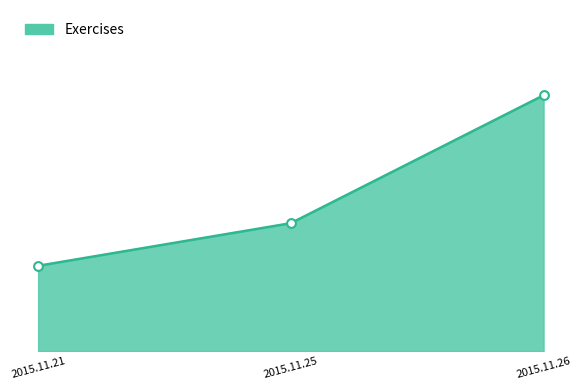

What is the ratio of the value at 2015.11.21 to the value at 2015.11.26?

0.3